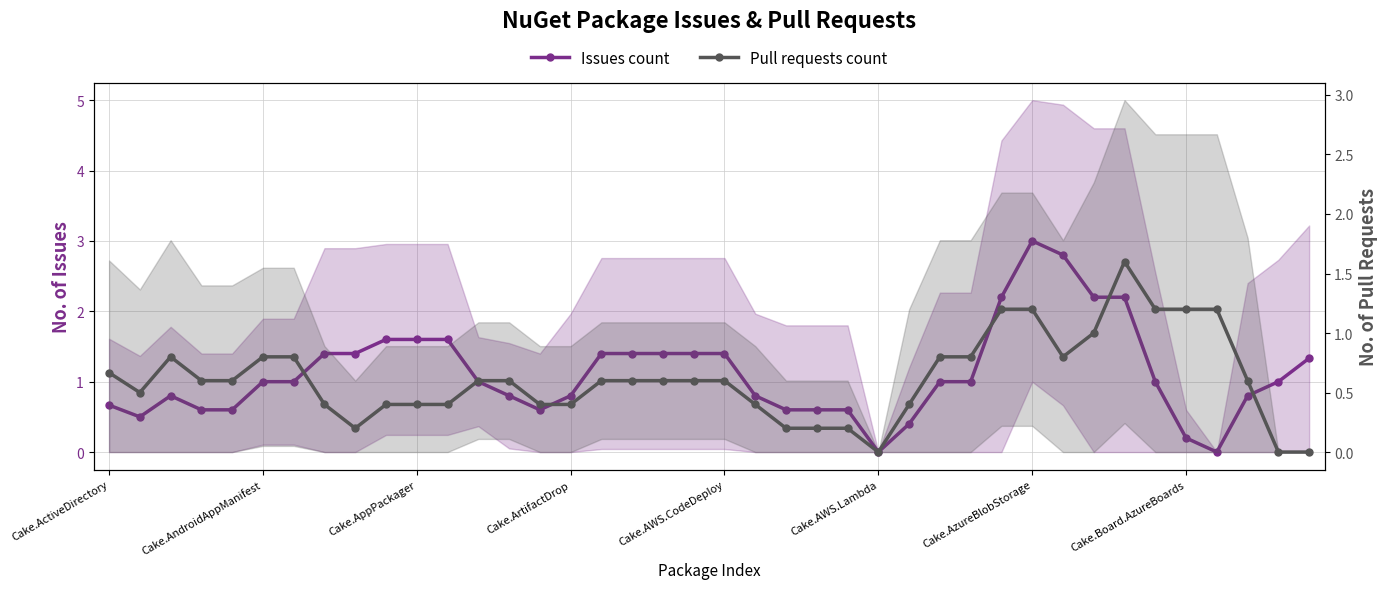

True or false: Issues count and Pull requests count intersect in this chart.

True